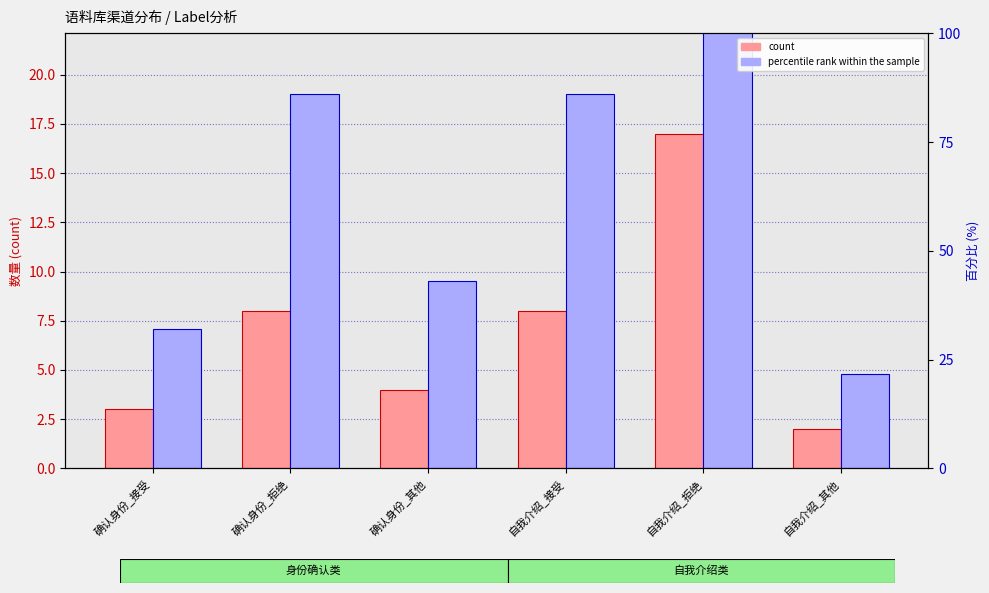

What are all the series names shown in the legend?

count, percentile rank within the sample